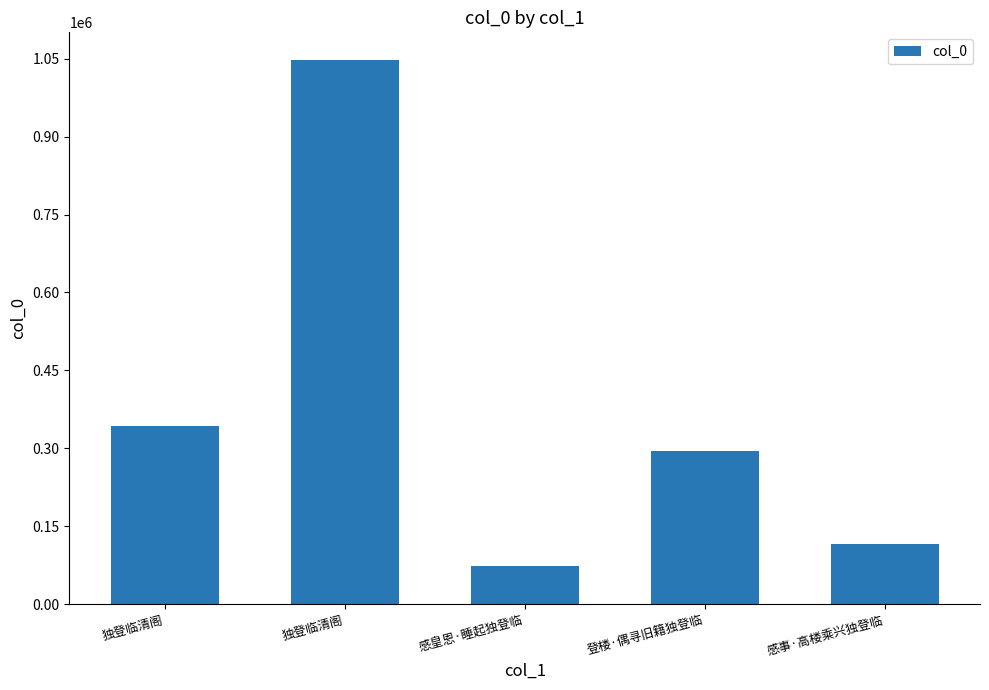

Reading right to left, what are all the values shown in this chart?

116606	295302	73804	1048277	342774